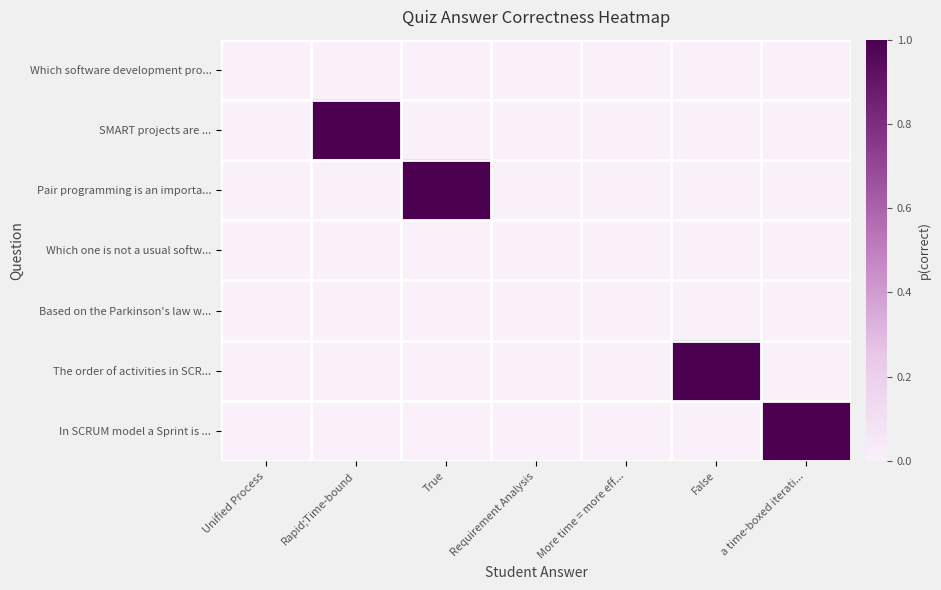

At which category does the chart reach its peak across all series?

Rapid;Time-bound